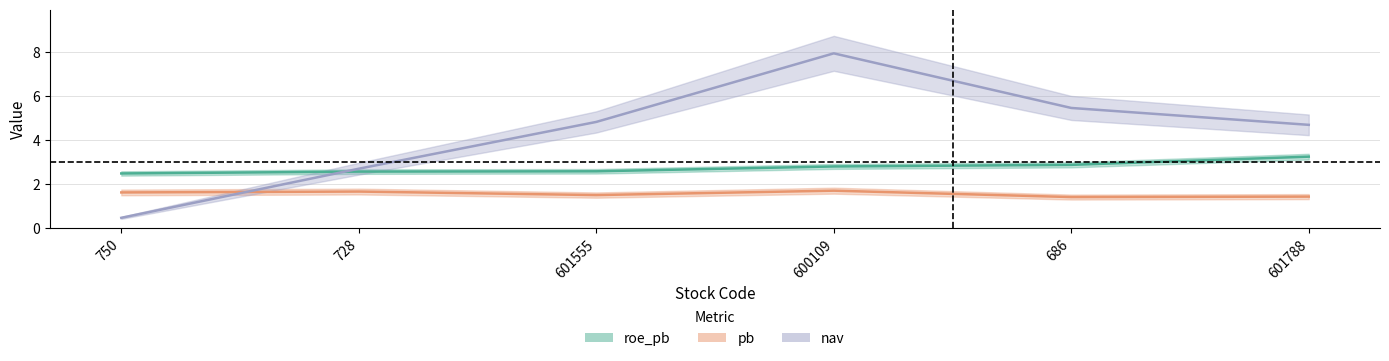

Reading right to left, extract all data points from this chart.

roe_pb: 3.2	2.9	2.8	2.6	2.6	2.5
pb: 1.4	1.4	1.7	1.5	1.7	1.6
nav: 4.7	5.5	7.9	4.8	2.7	0.5